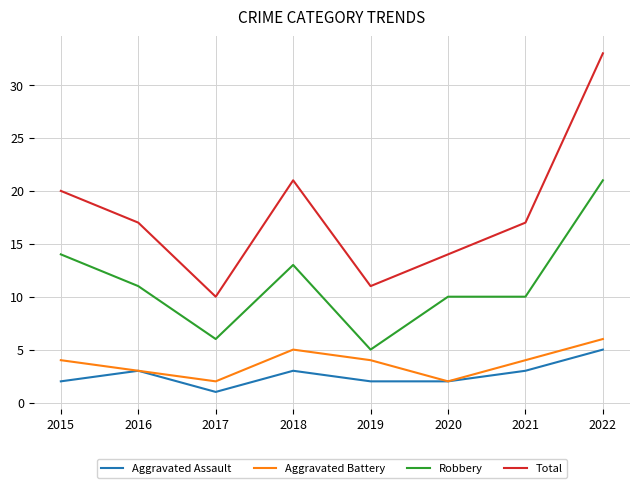

What is the approximate value of Aggravated Assault at 2016?

3